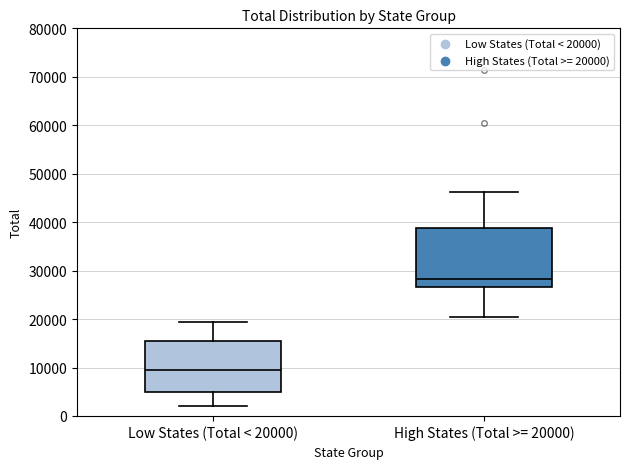

Which box's median line is the lowest?

Low States (Total < 20000)